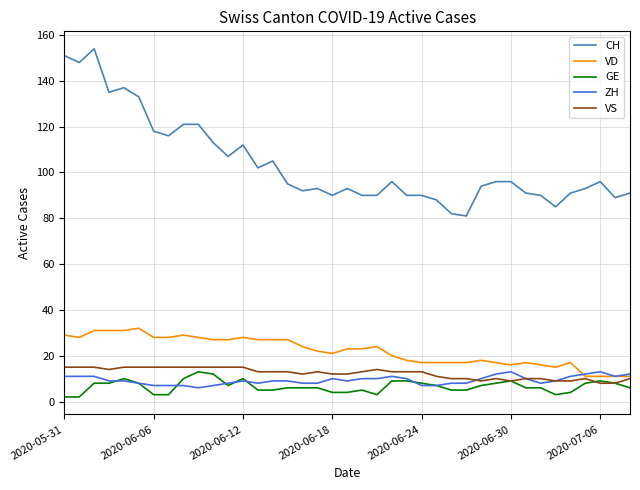

True or false: CH and ZH intersect in this chart.

False